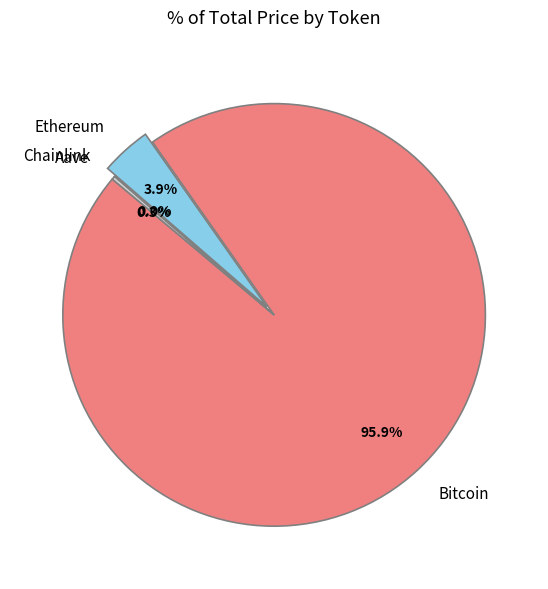

What is the majority slice?

Bitcoin